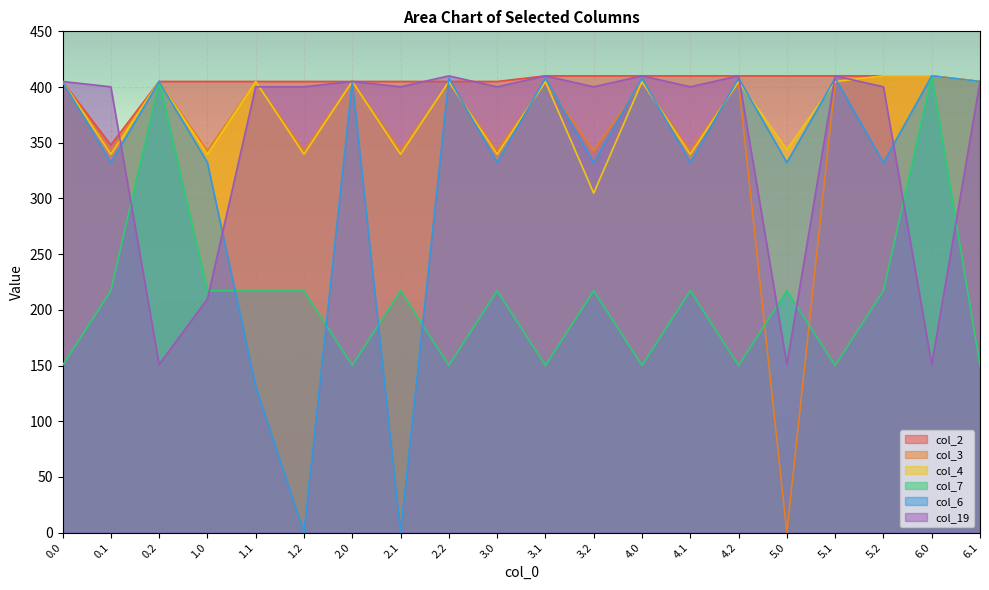

How many lines are shown in the chart?

6